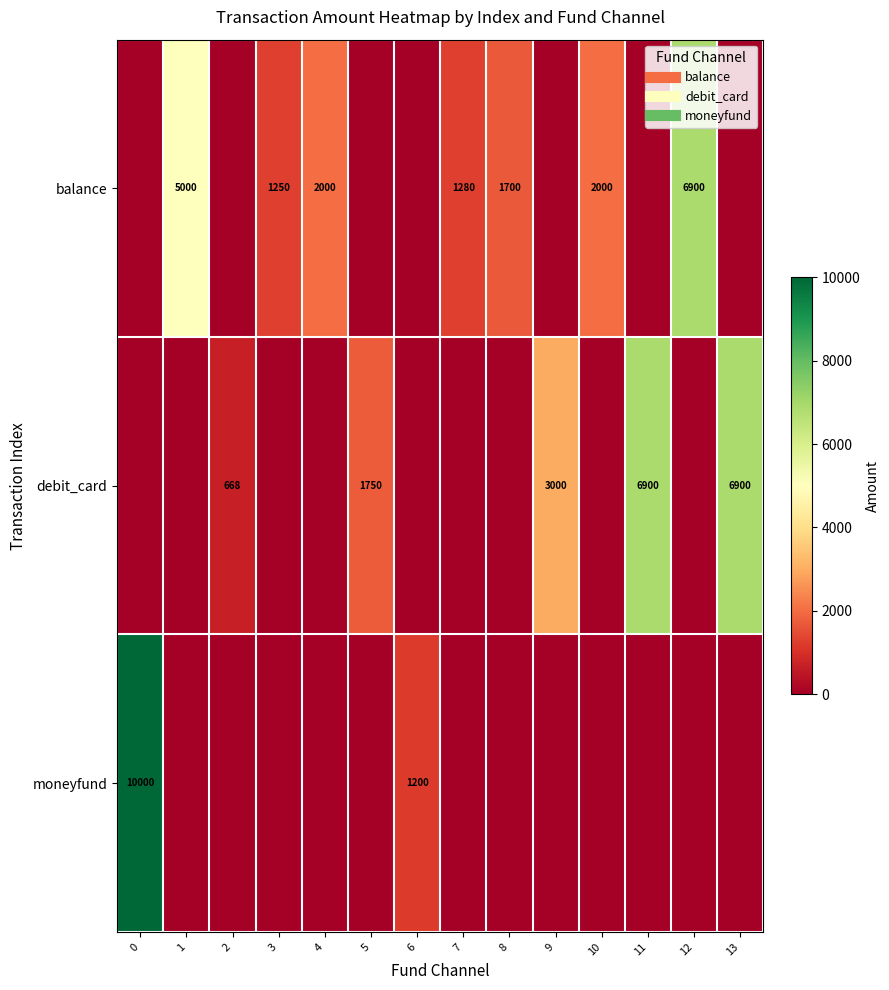

What is the sum of all balance values?

20130